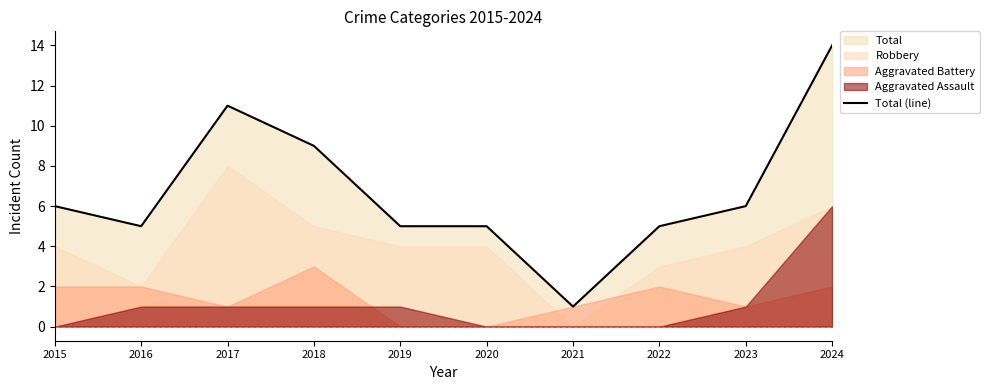

Which has a higher value, 2015 or 2016?

2015